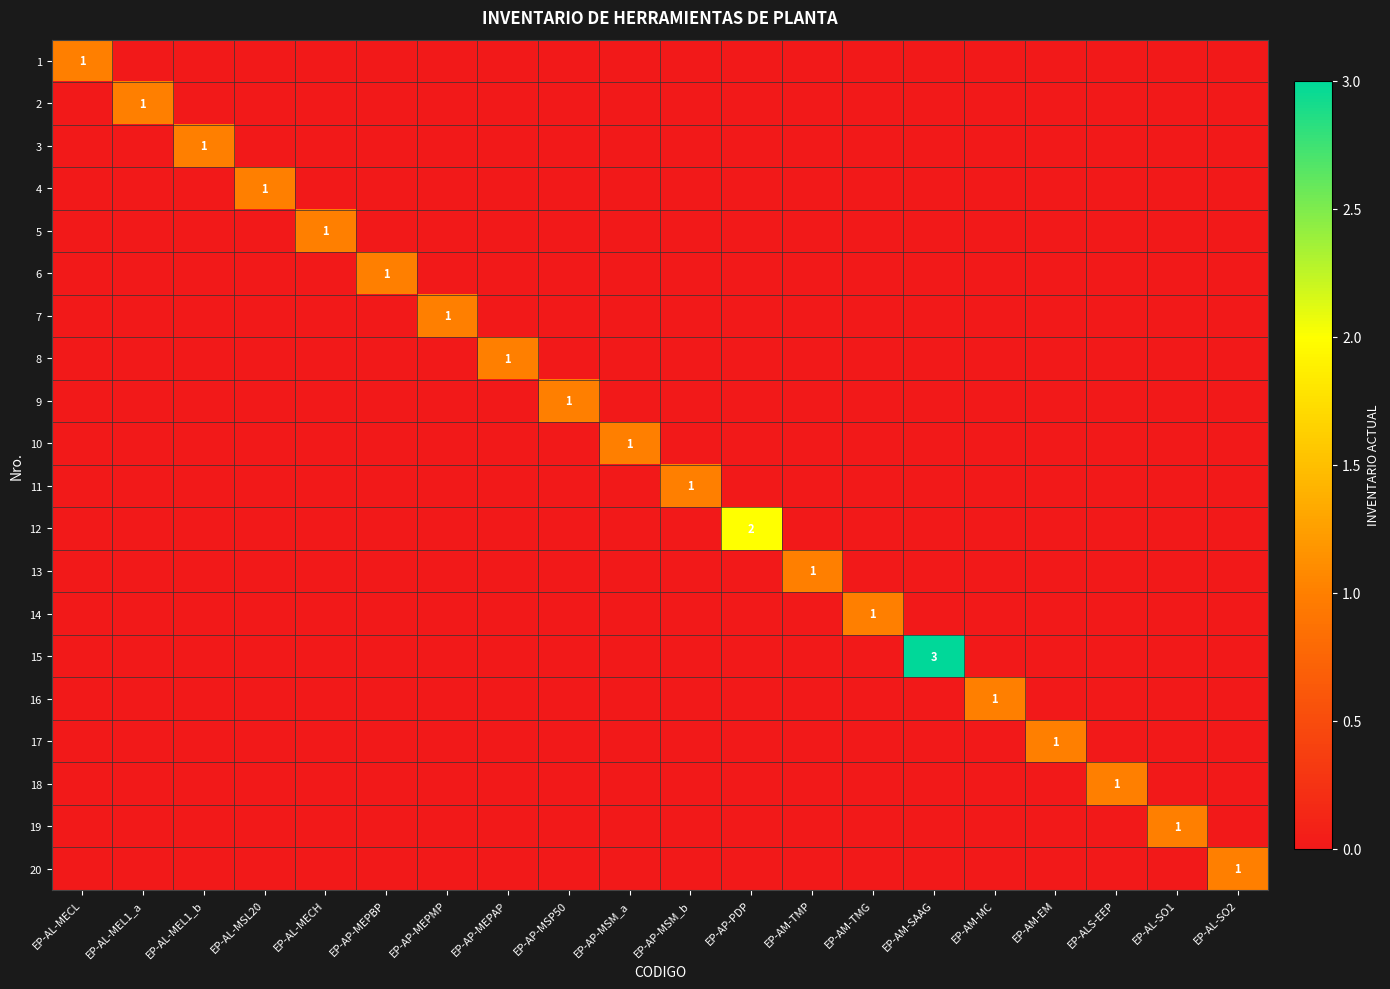

Which label corresponds to the largest value in the chart?

EP-AM-SAAG